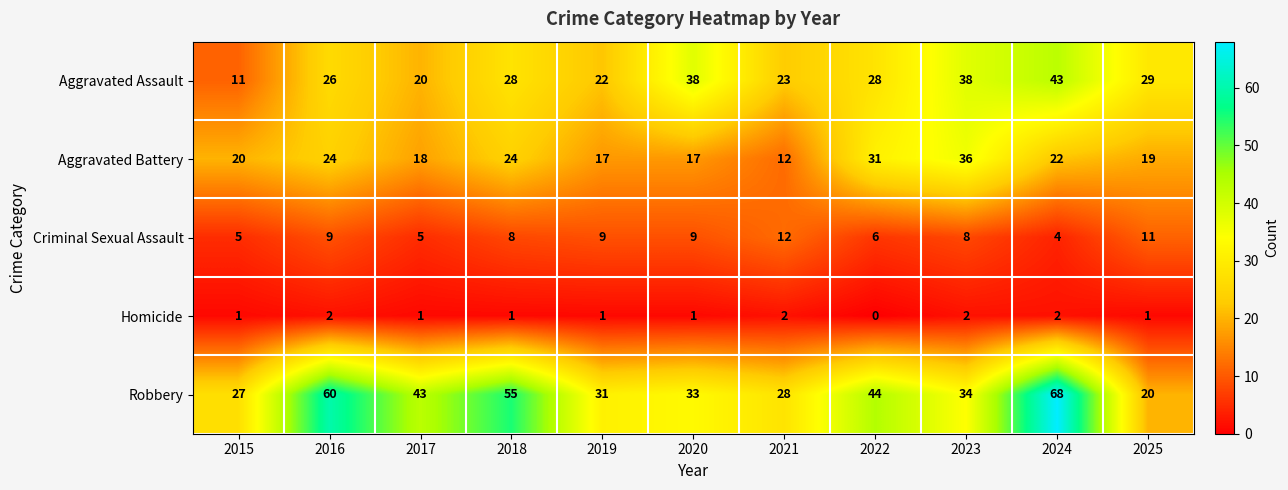

What value does the Robbery series have at 2022, to the nearest 10?

40